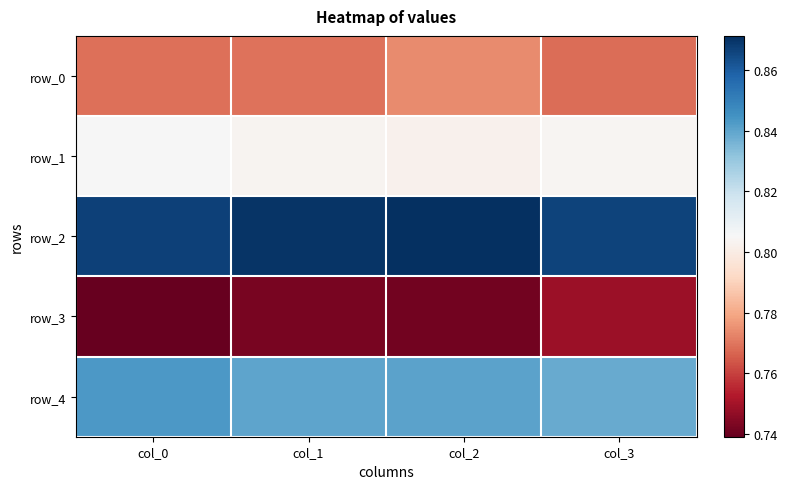

Reading right to left, list all the values displayed in this chart.

row_0: col_3=0.8	col_2=0.8	col_1=0.8	col_0=0.8
row_1: col_3=0.8	col_2=0.8	col_1=0.8	col_0=0.8
row_2: col_3=0.9	col_2=0.9	col_1=0.9	col_0=0.9
row_3: col_3=0.7	col_2=0.7	col_1=0.7	col_0=0.7
row_4: col_3=0.8	col_2=0.8	col_1=0.8	col_0=0.8